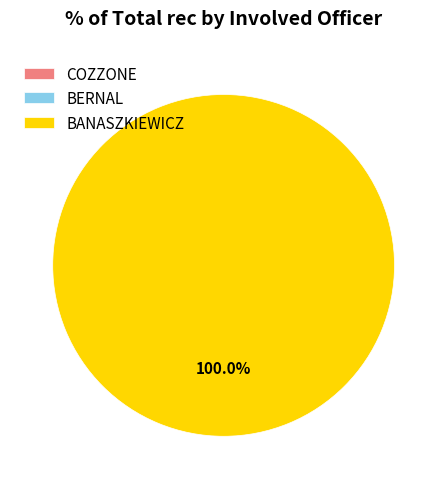

What is the largest slice in the pie chart?

BANASZKIEWICZ